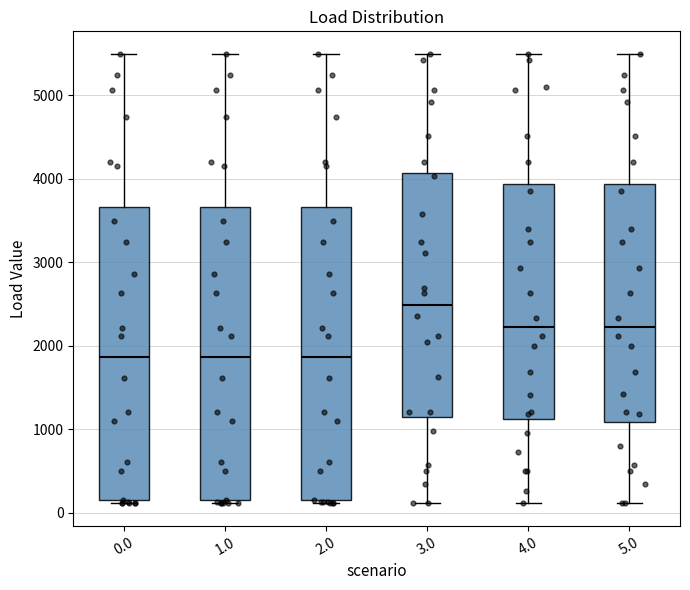

Reading left to right, transcribe this box plot: for each box, give where its median line is, the range the box spans, and where its two whiskers end, as read against the y-axis. The values are not printed on the chart, so give them approximately, as read against the axis.

0.0: median 1900, box 100 to 3700, whiskers 100 (just below the box's lower edge) to 5500
1.0: median 1900, box 100 to 3700, whiskers 100 (just below the box's lower edge) to 5500
2.0: median 1900, box 200 to 3700, whiskers 100 to 5500
3.0: median 2500, box 1200 to 4100, whiskers 100 to 5500
4.0: median 2200, box 1100 to 3900, whiskers 100 to 5500
5.0: median 2200, box 1100 to 3900, whiskers 100 to 5500